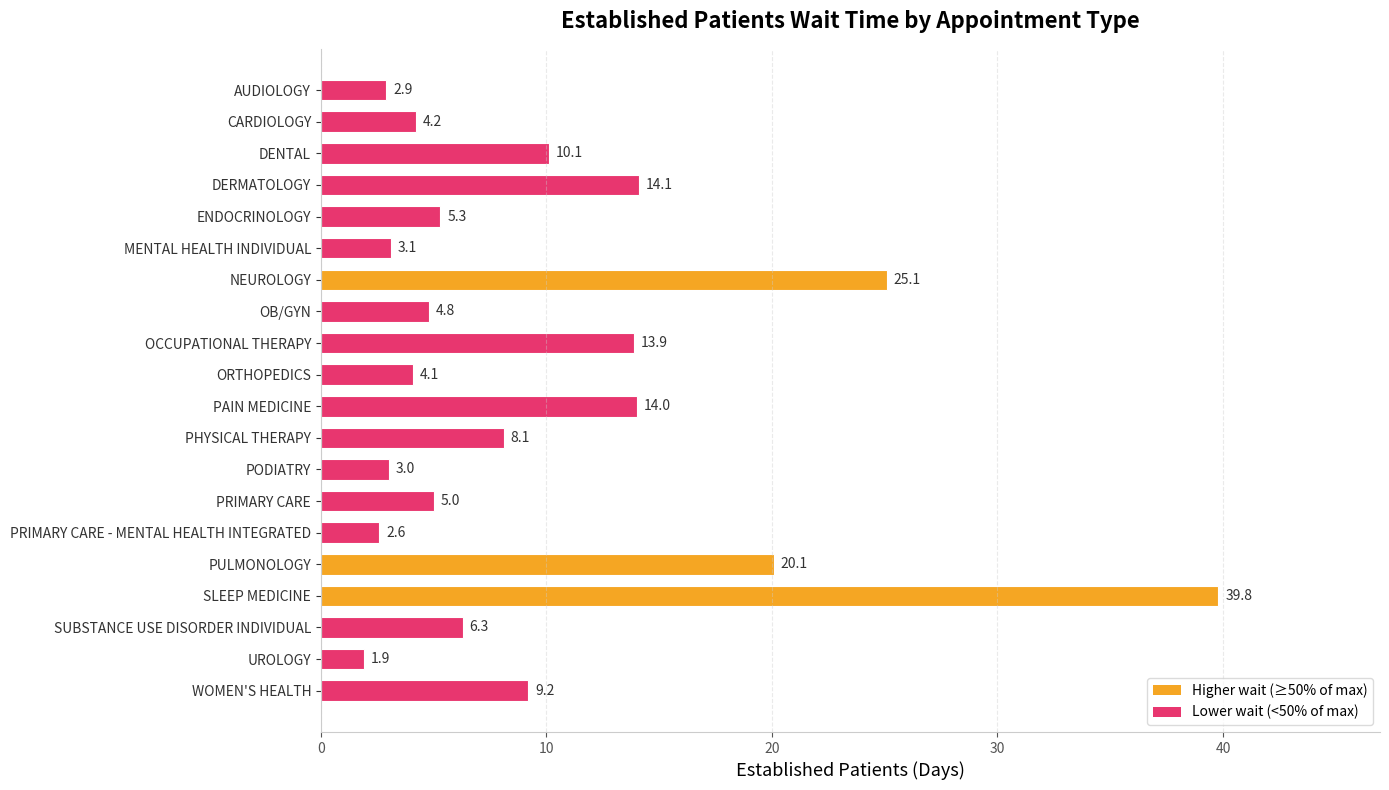

Does the chart contain stacked bars?

No